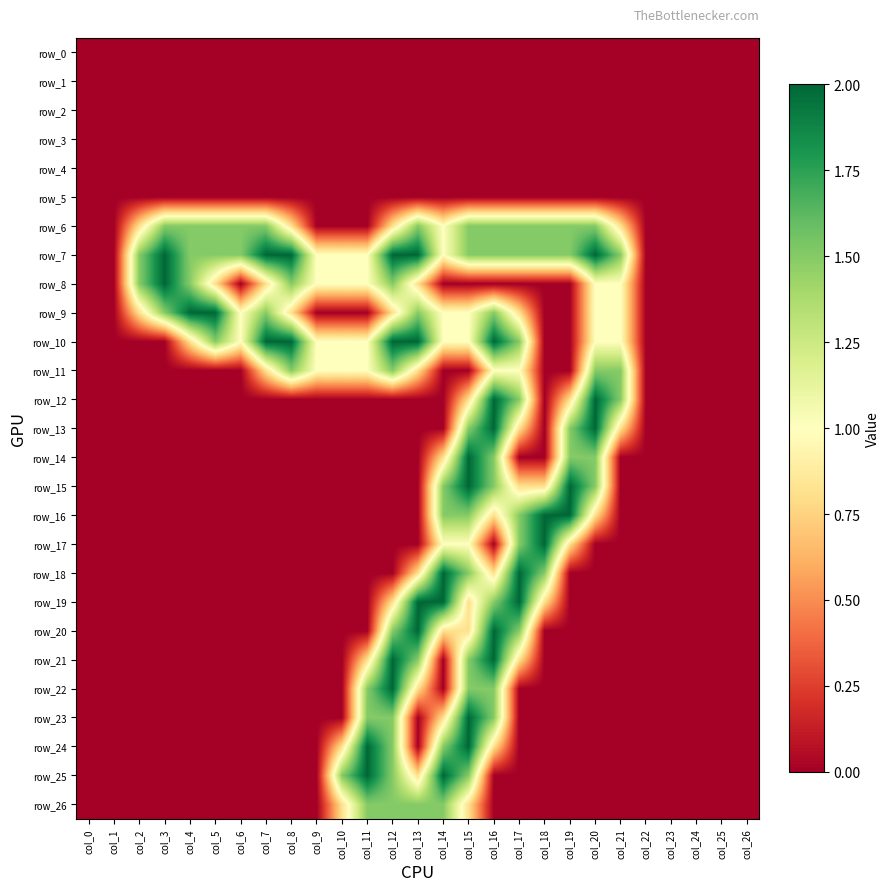

True or false: row_14 has a value of -0.7 at col_25.

False